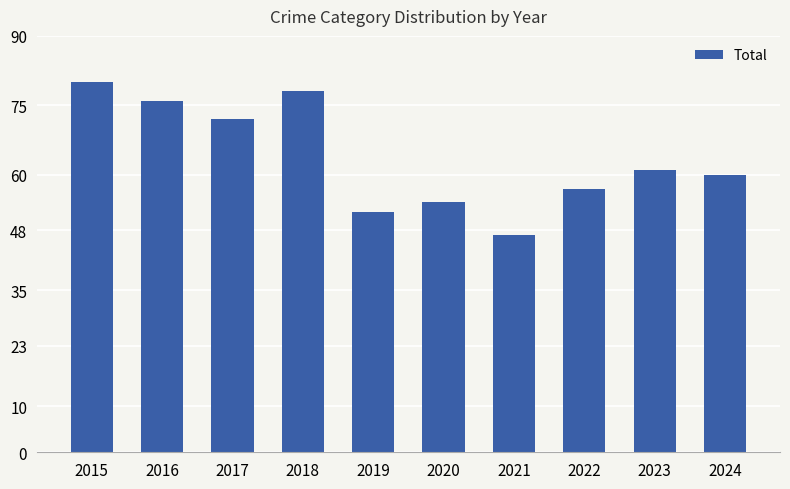

What is the average value?

64